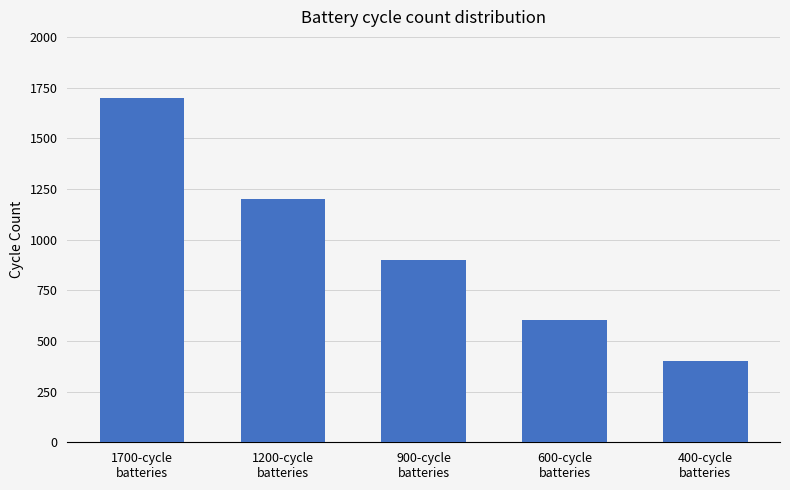

How many distinct data groups are displayed?

1